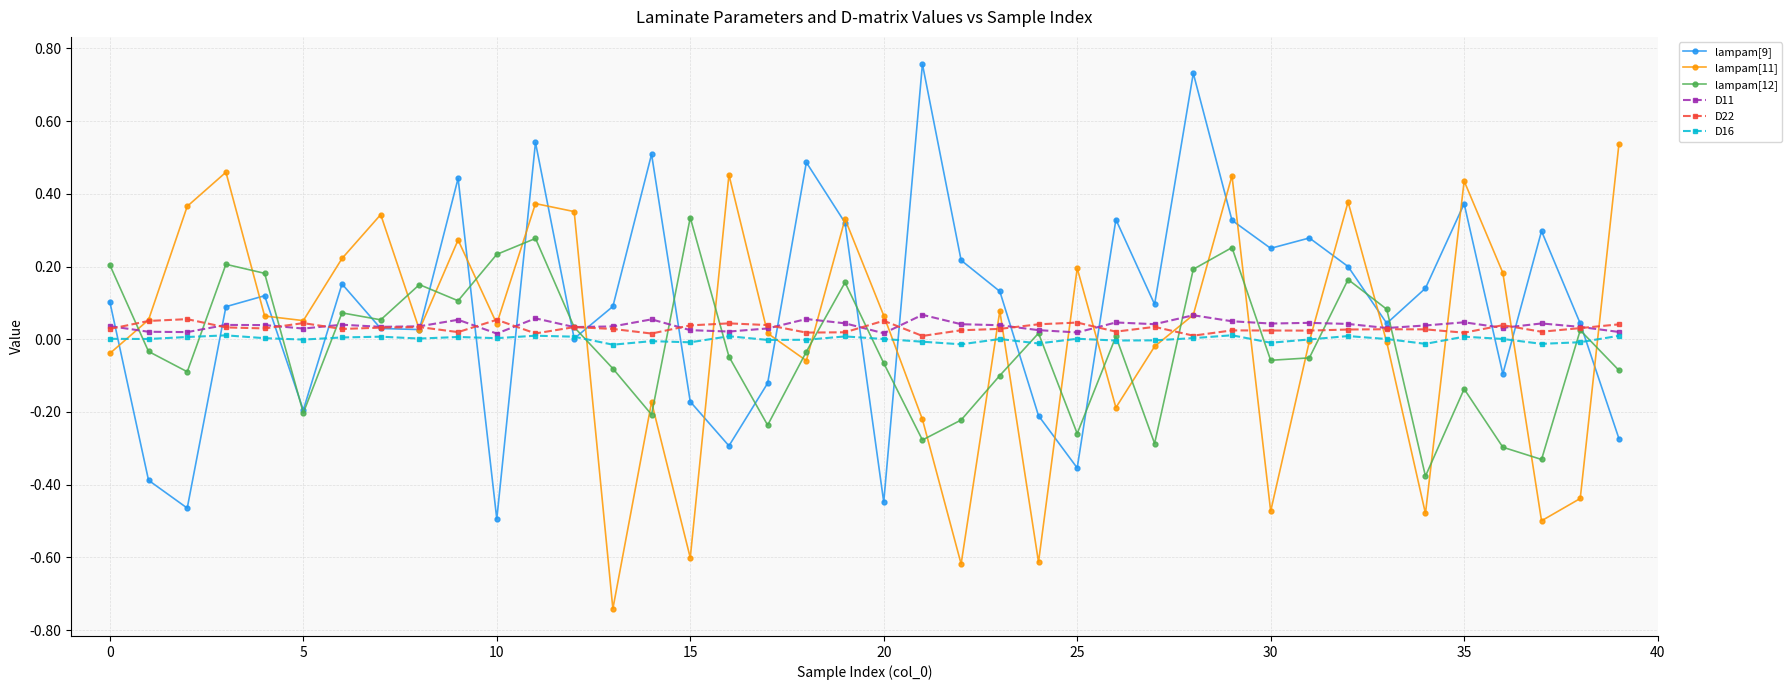

True or false: D22 has more than 0 interior local peaks.

True